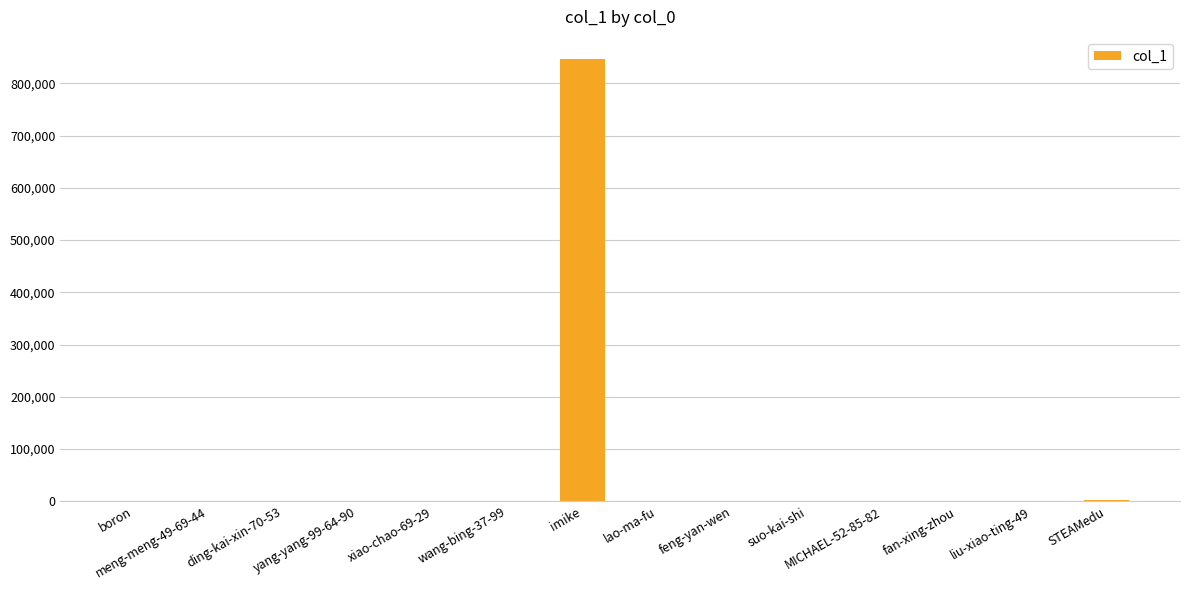

What is the greatest value displayed?

846687